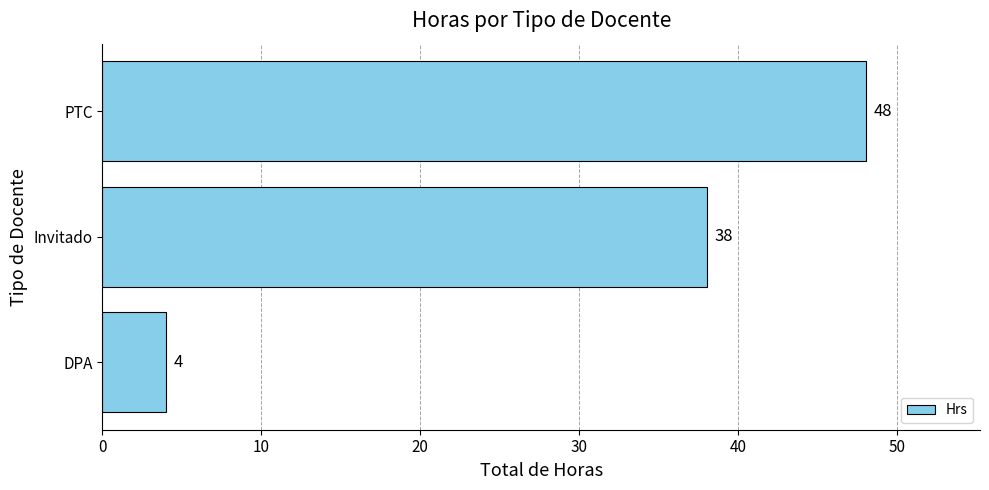

What is the change in value from DPA to Invitado?

+34